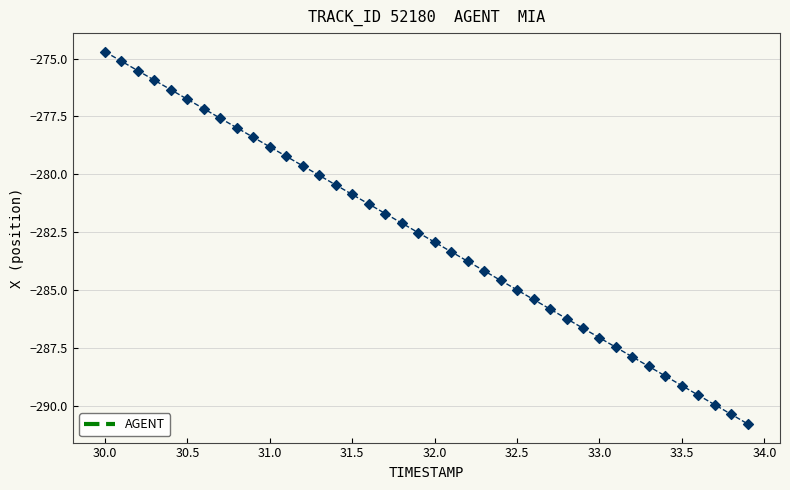

What is the minimum value shown in the chart?

-290.8